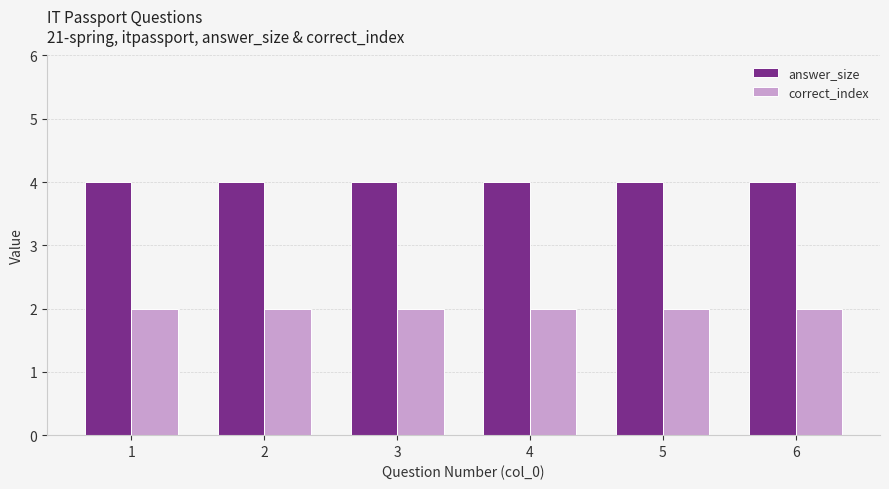

What is the lowest value of the answer_size series?

4